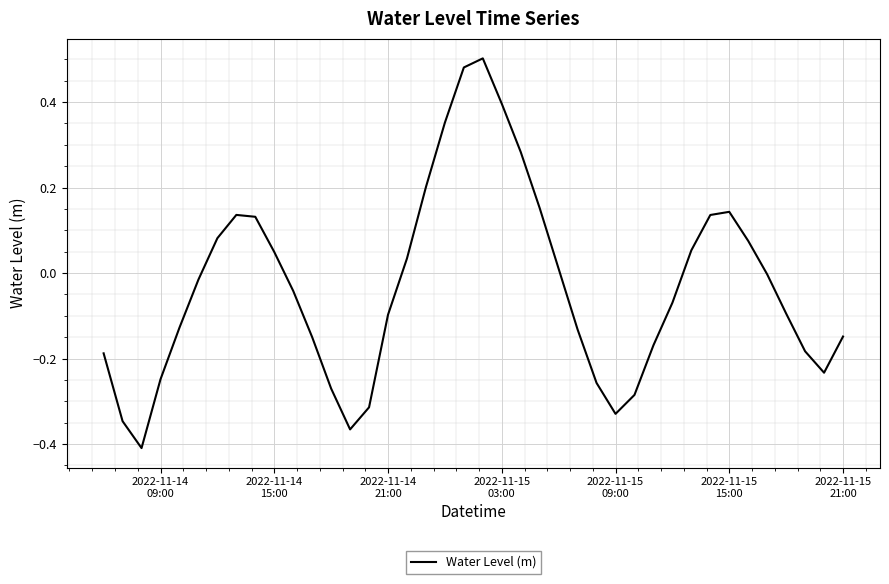

What is the sum of all values?

-1.3